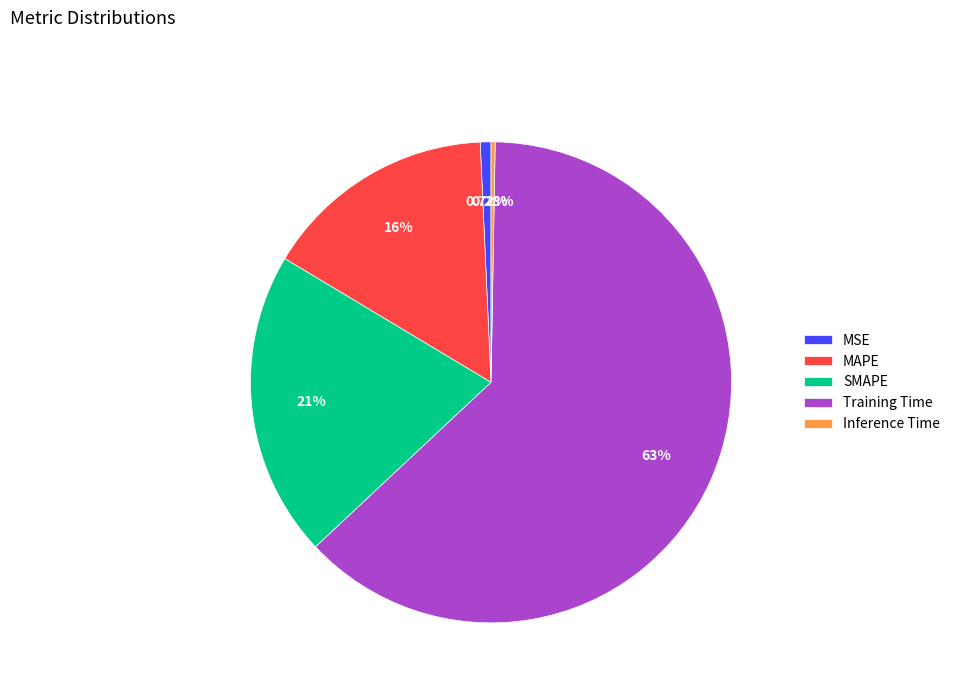

Which category has the biggest portion of the pie?

Training Time